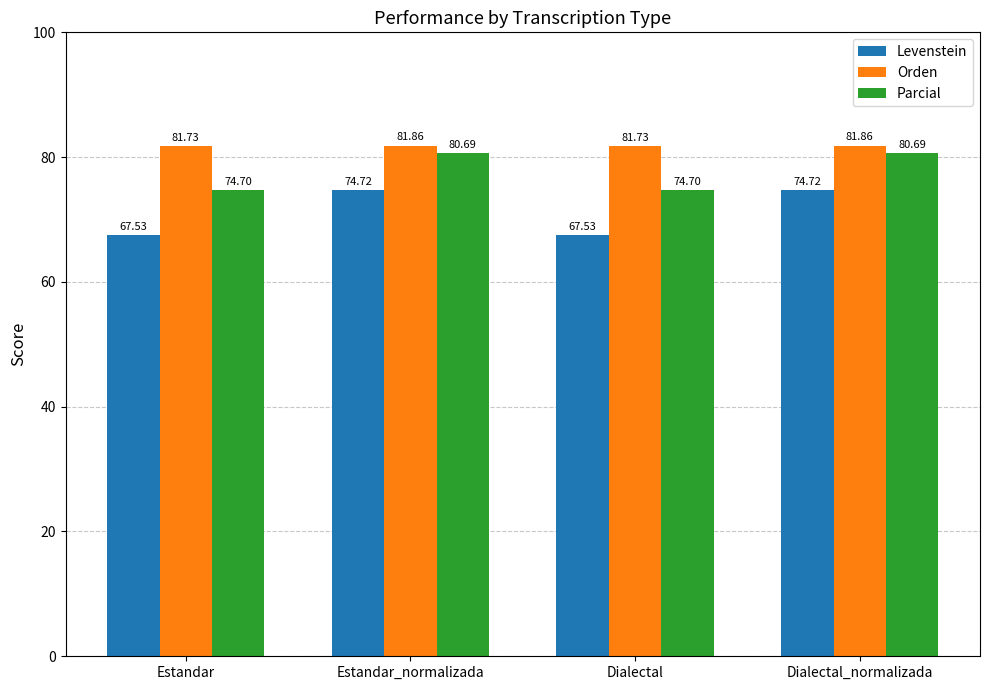

Rank the series by their maximum value, from highest to lowest.

Orden, Parcial, Levenstein